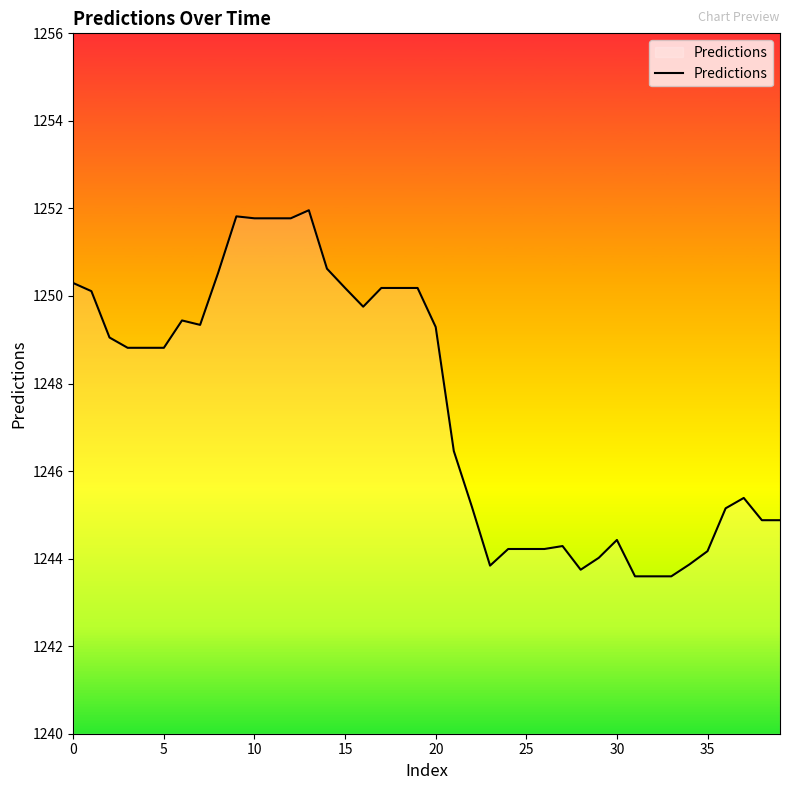

What is the smallest value displayed?

1243.6